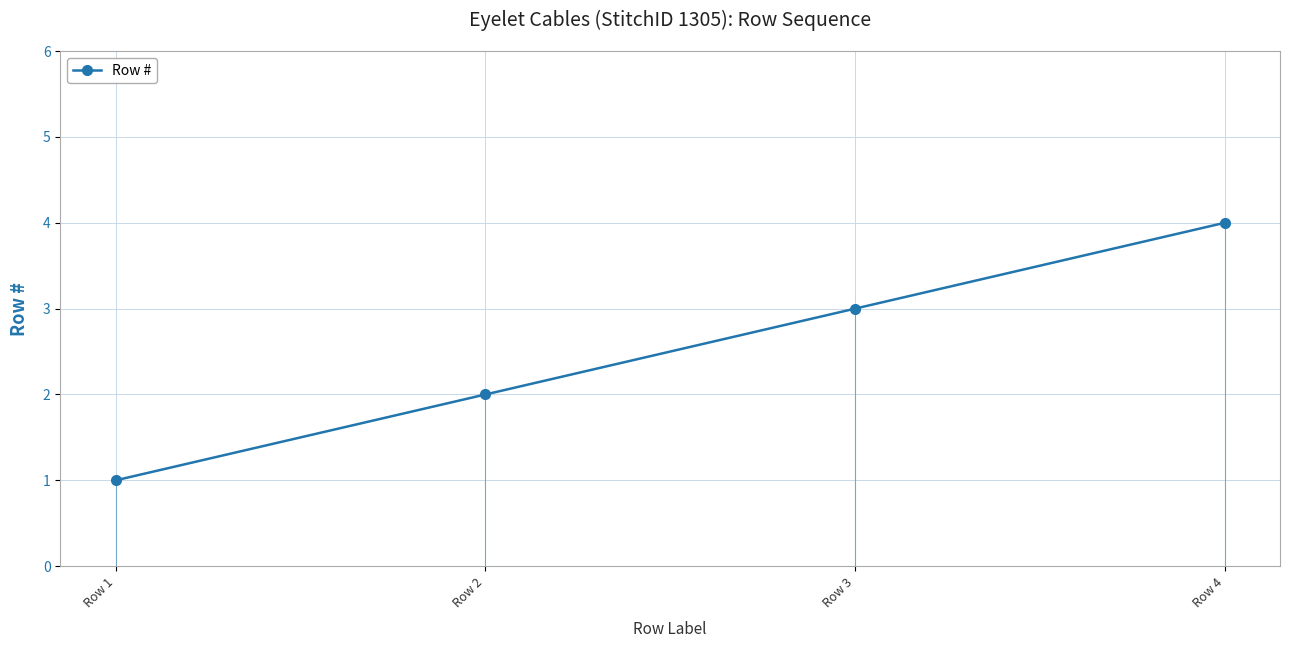

At which category does the chart reach its peak across all series?

Row 4